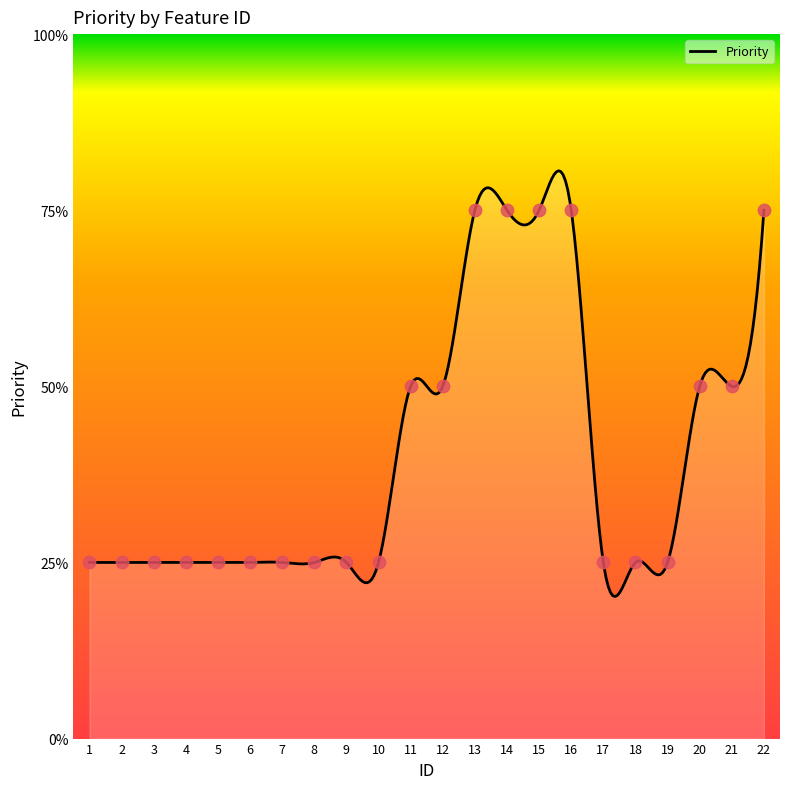

What is the ratio of the value at 16 to the value at 6?

3.0